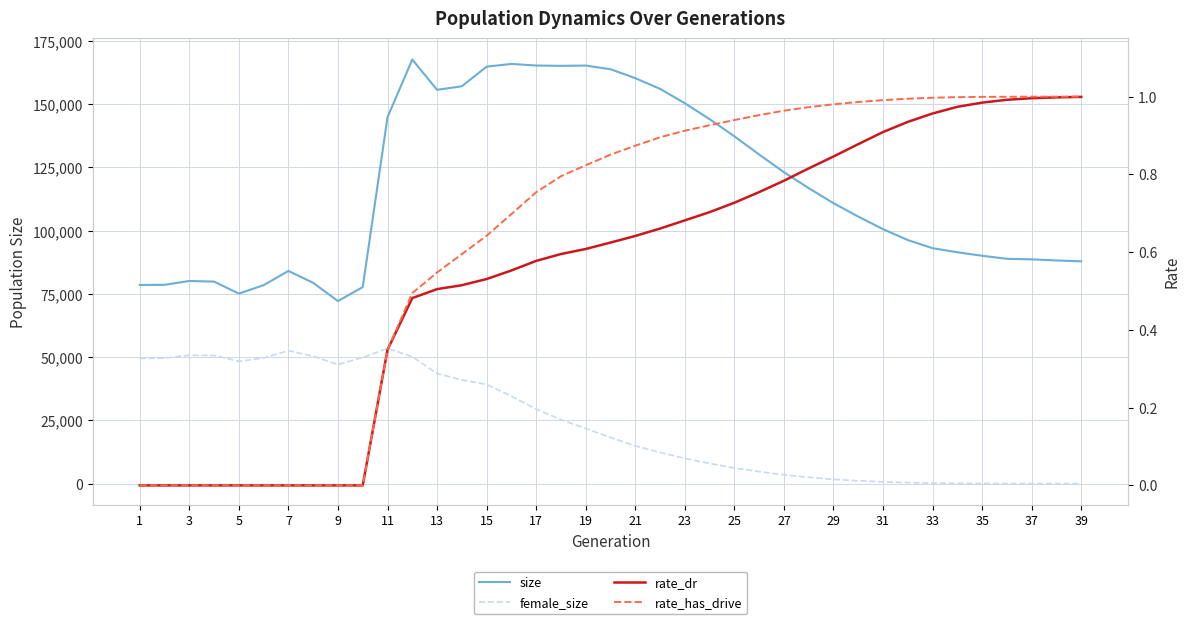

Does the chart have visible grid lines?

Yes